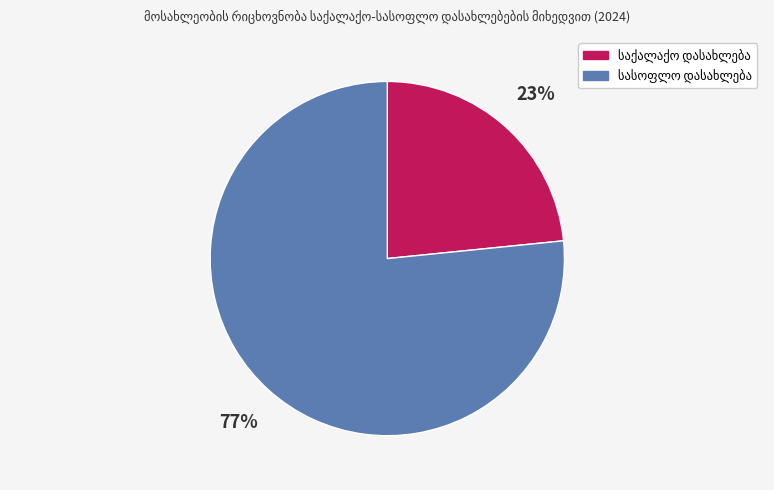

Is there a majority slice in this chart?

Yes